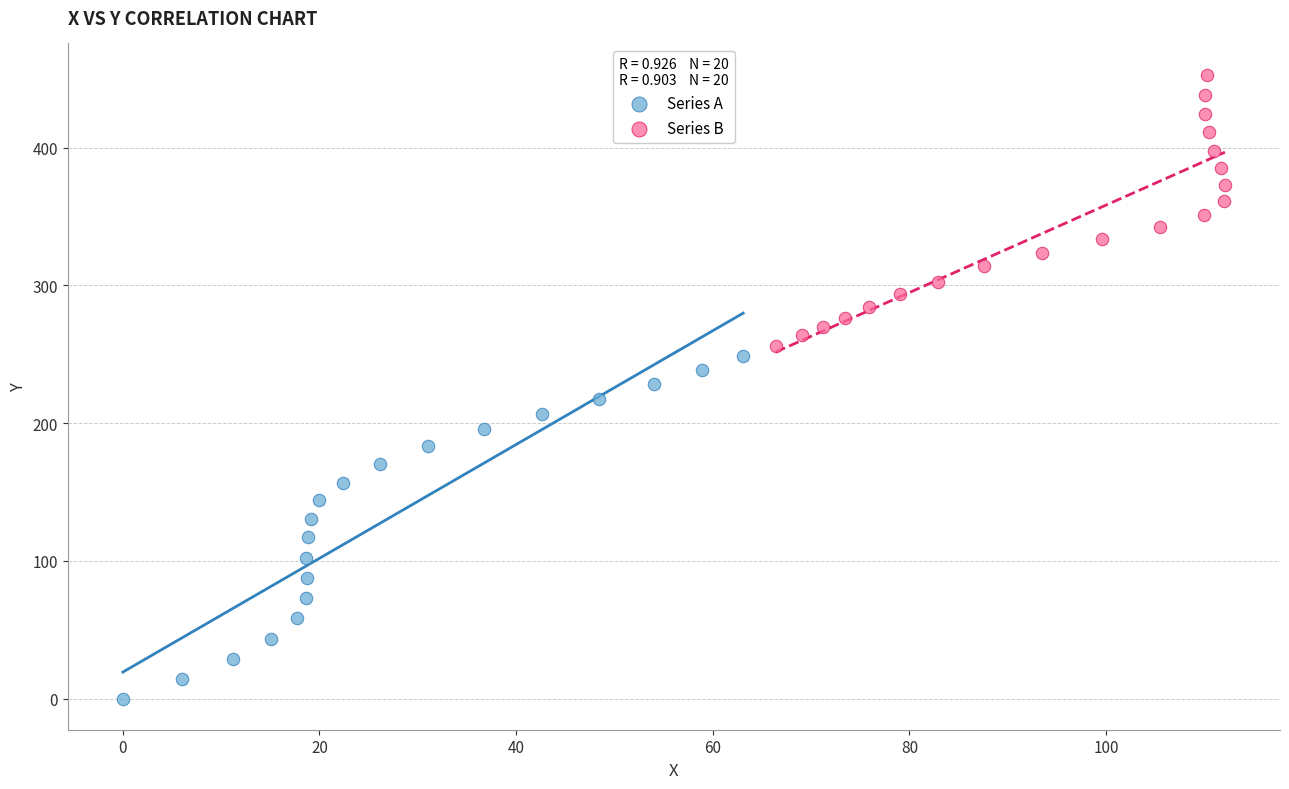

Which series contains the lowest Y value?

Series A